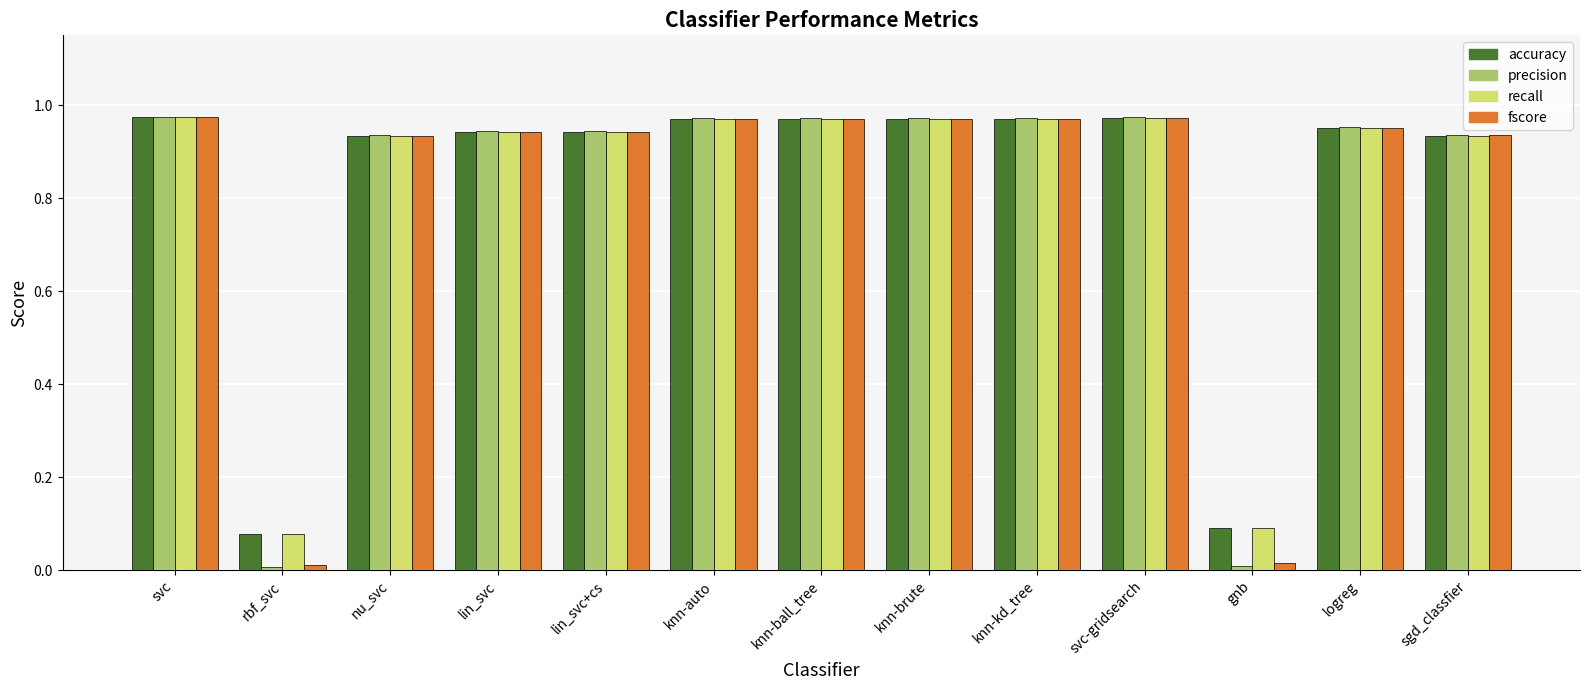

True or false: precision has a value of 0.4 at knn-kd_tree.

False